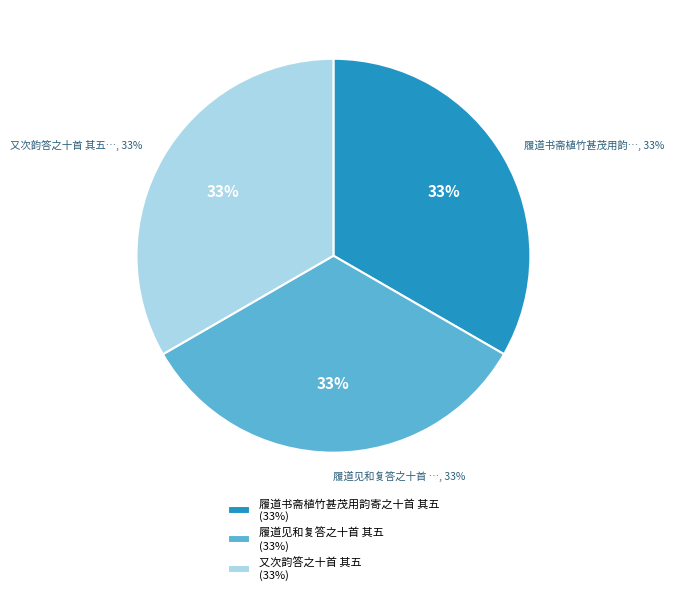

What is the ratio of the value at 又次韵答之十首 其五 to the value at 履道书斋植竹甚茂用韵寄之十首 其五?

1.0